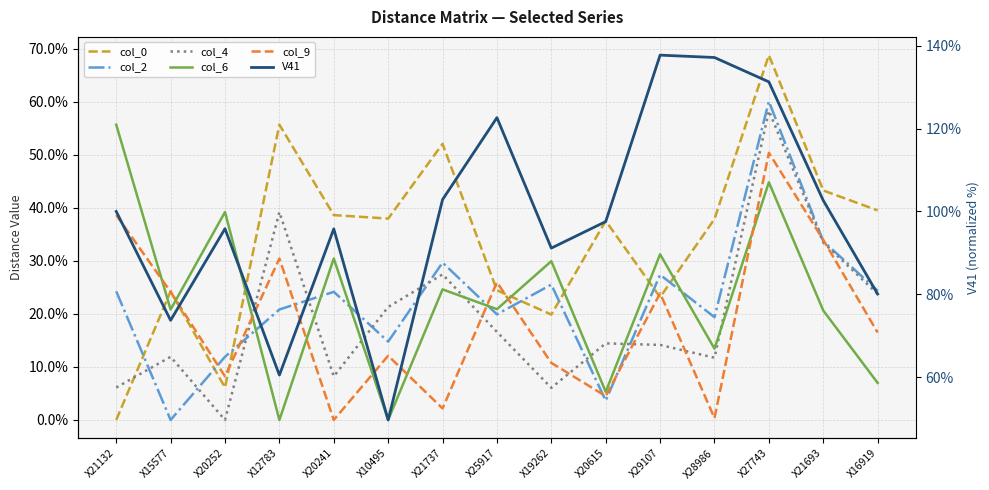

At which category does the chart reach its peak across all series?

X29107